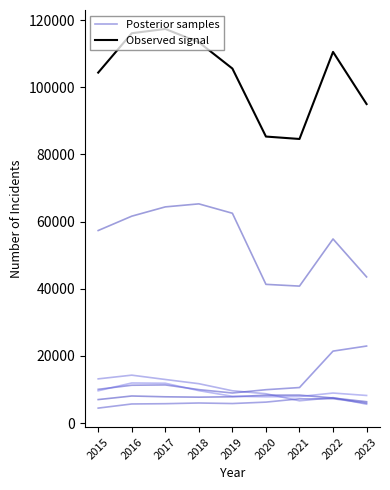

Which has a higher value, 2016 or 2015?

2016